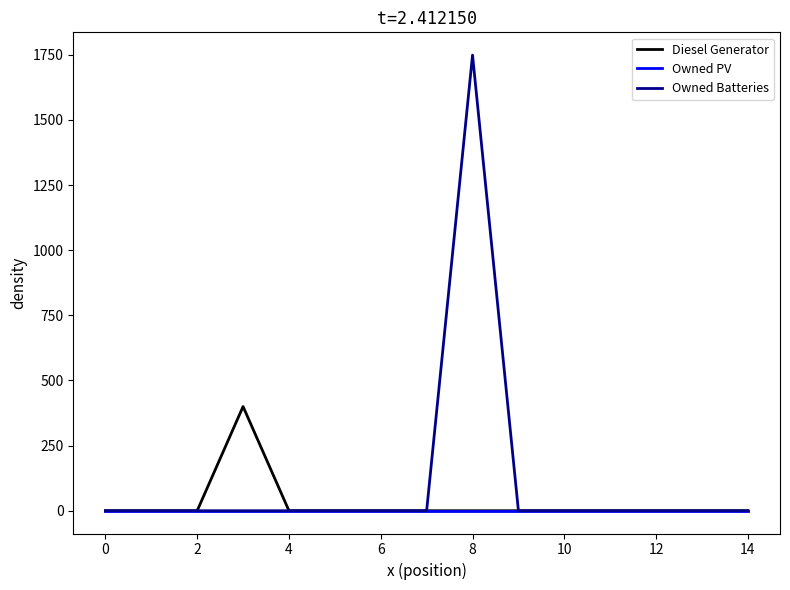

Rank the series by their maximum value, from highest to lowest.

Owned Batteries, Diesel Generator, Owned PV